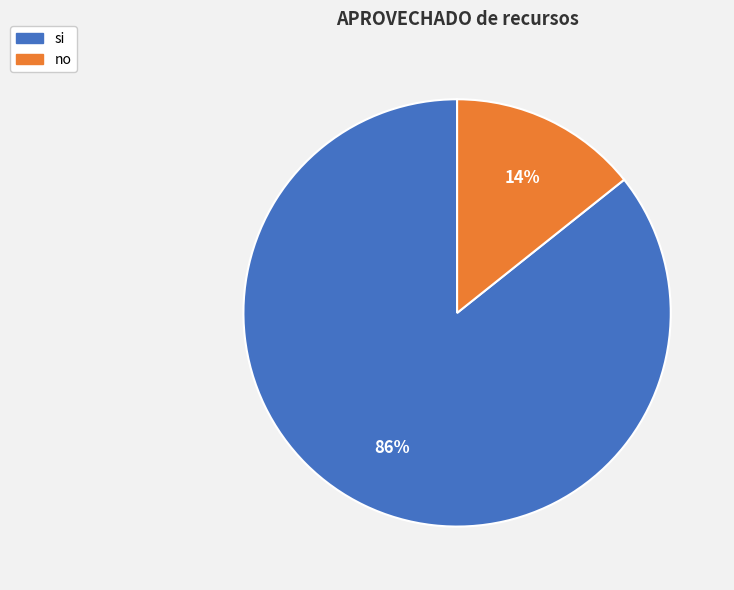

Does si represent more than half of the total?

Yes